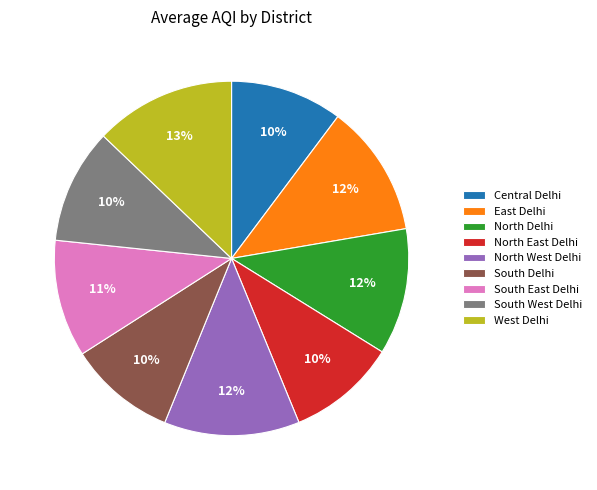

What percentage is the Central Delhi slice, to the nearest percent?

10%